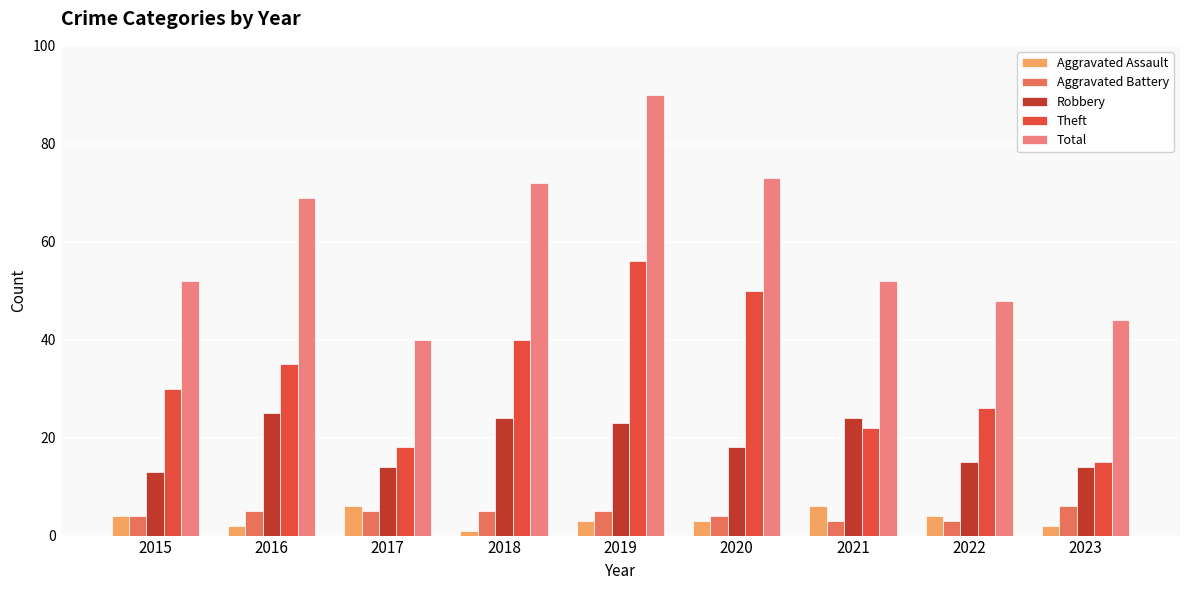

Which series changed the most between 2017 and 2020?

Total